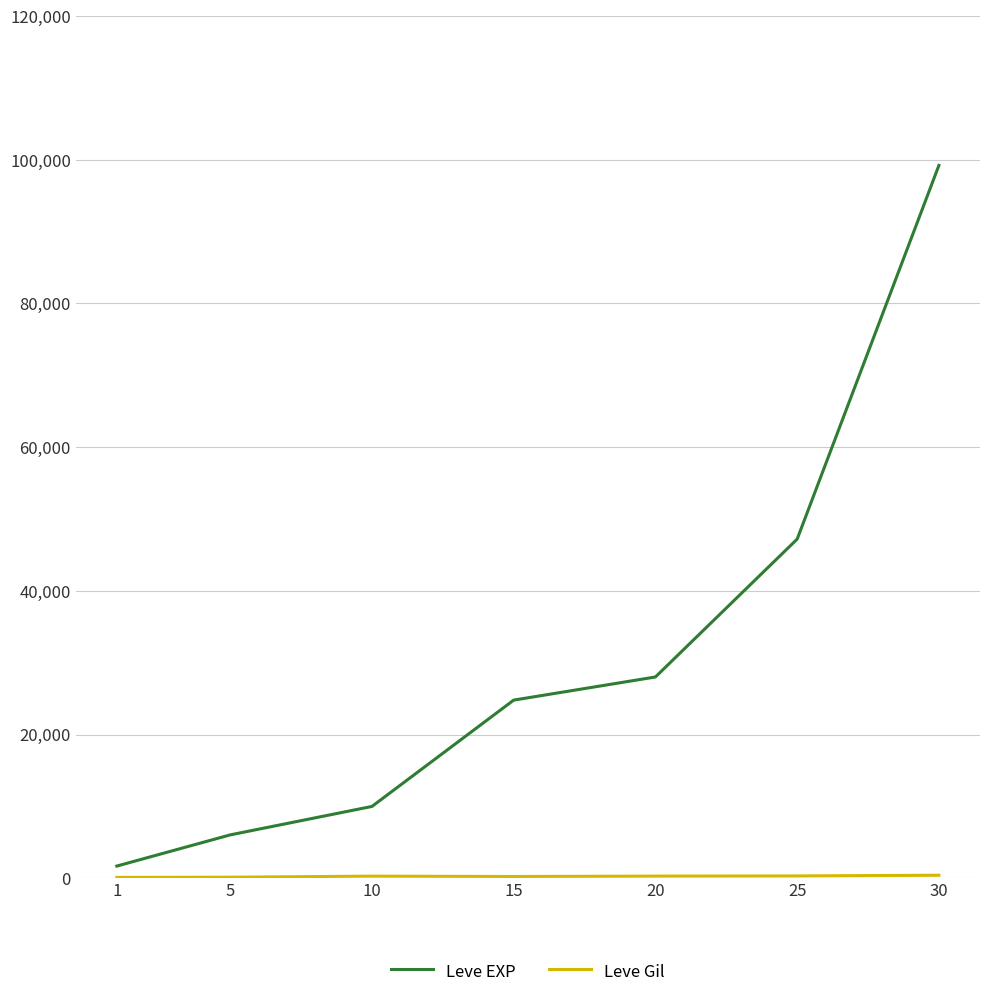

At which category is the sum across all series the highest?

30